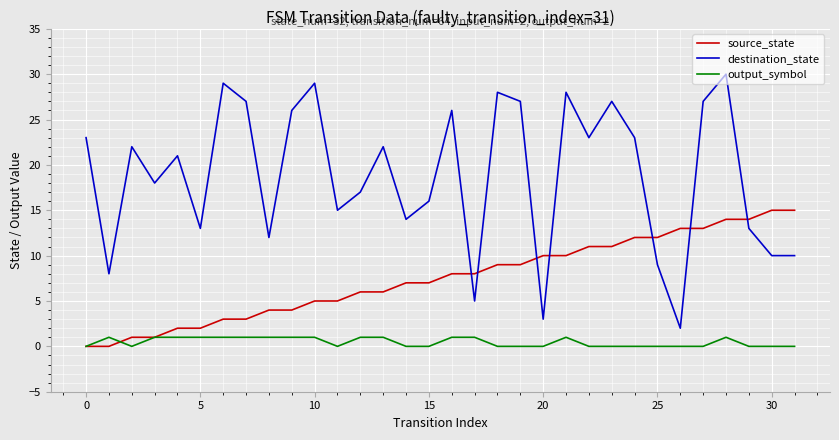

Which series has the widest spread of values?

destination_state